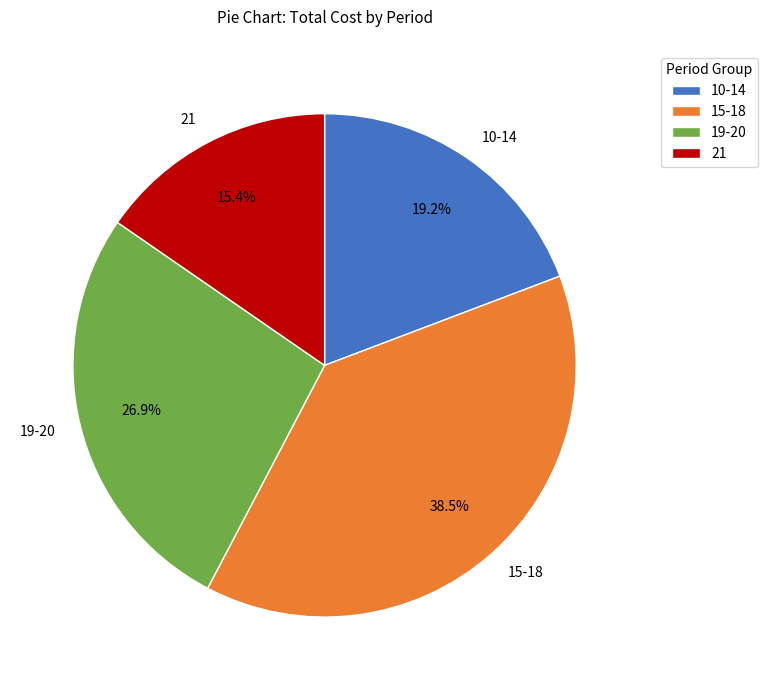

Which has a higher value, 15-18 or 21?

15-18